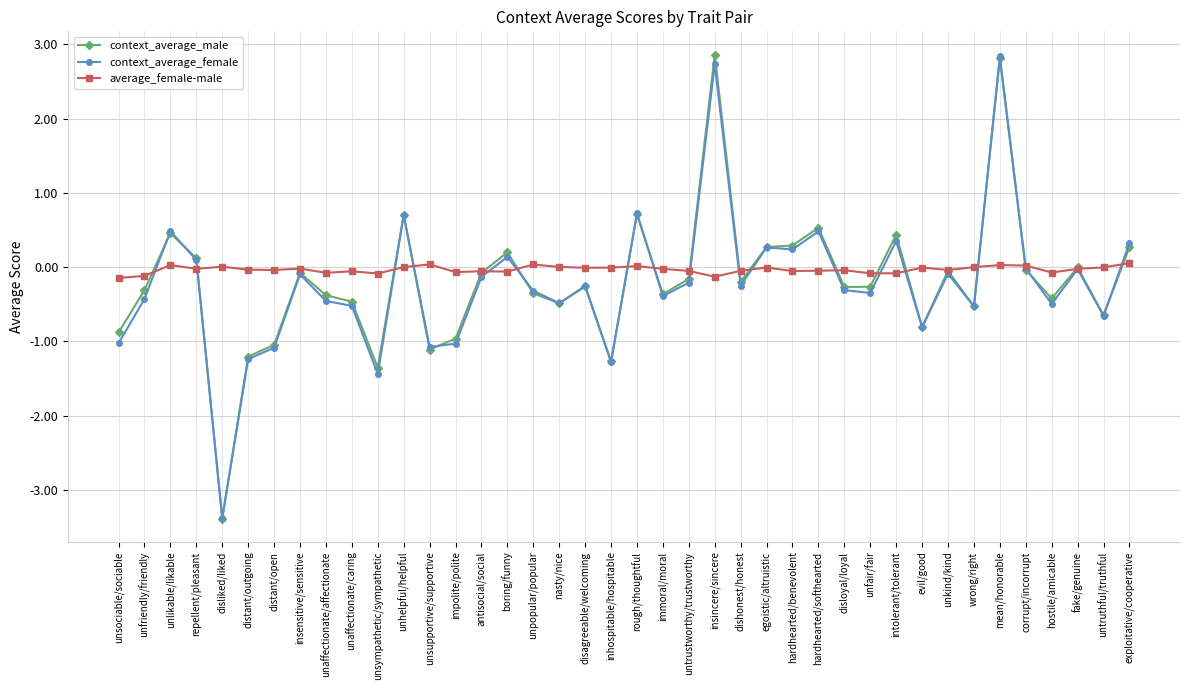

In context_average_female, how many points are lower than both neighbors (excluding endpoints)?

13